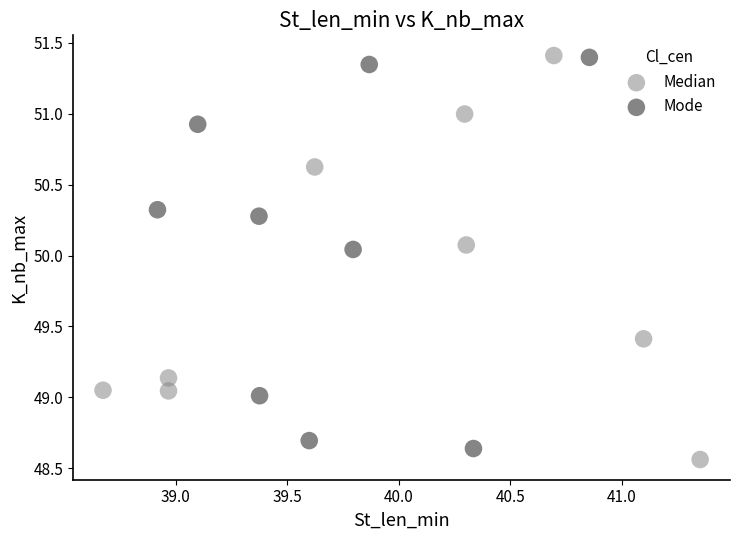

Which series reaches the minimum Y coordinate?

Median